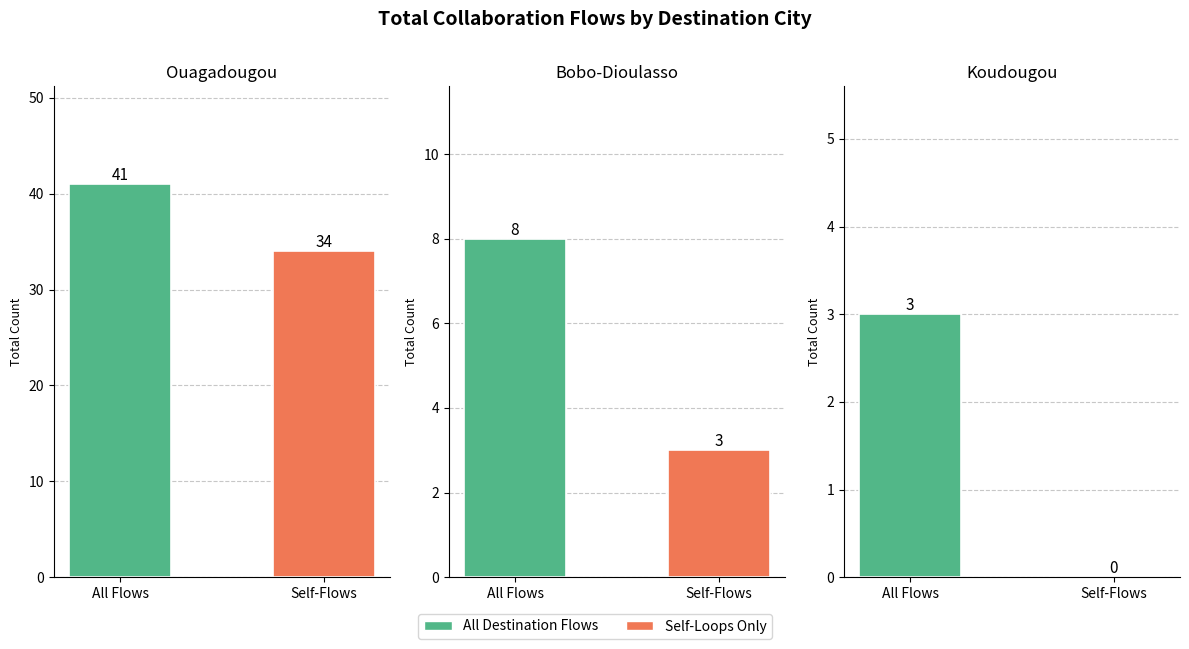

What is the value of the Koudougou bar at the 1st from the left?

3